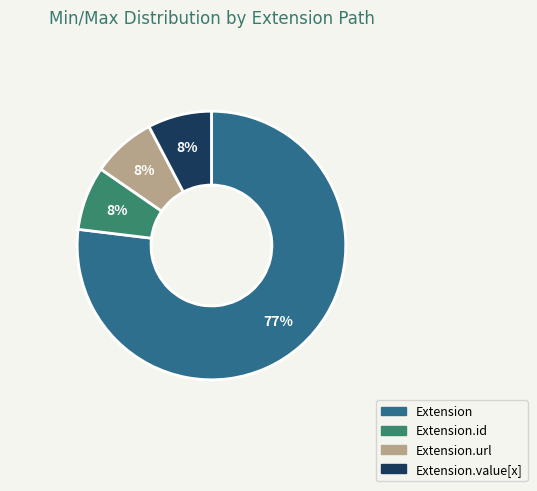

To the nearest percent, what is the average slice percentage?

25%